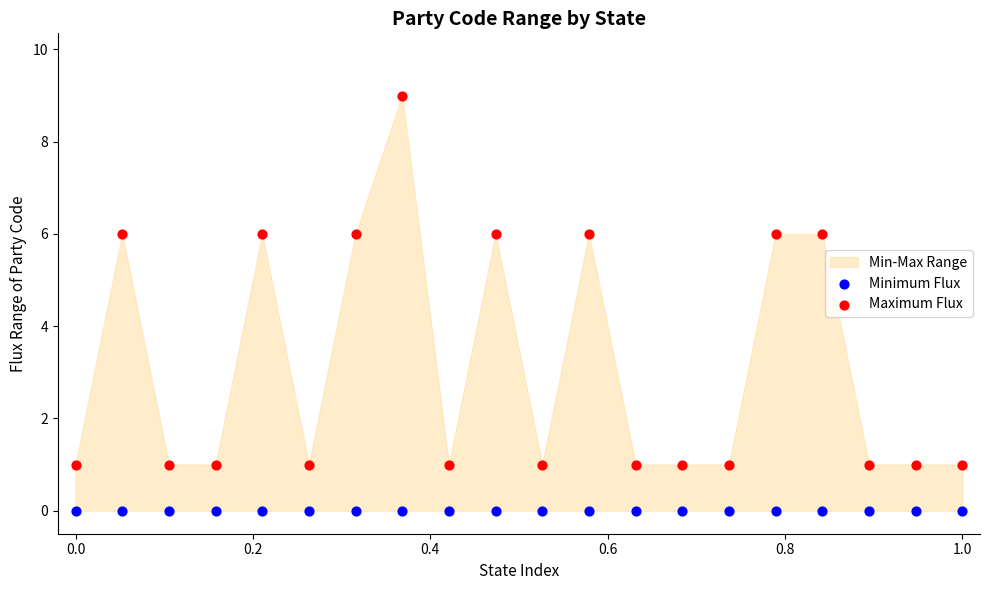

Which series contains the lowest Y value?

Minimum Flux